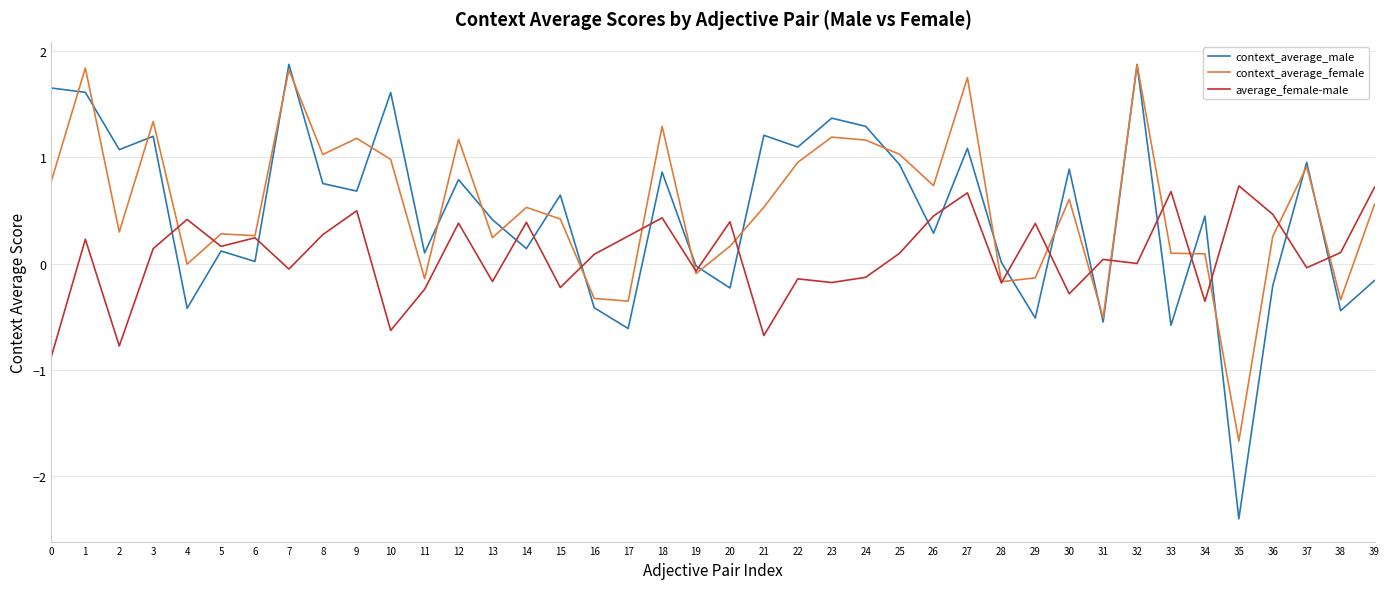

At which category does context_average_female reach its first local peak?

1